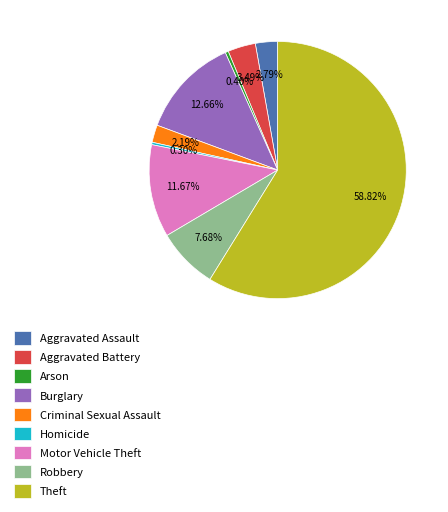

What is the largest slice in the pie chart?

Theft